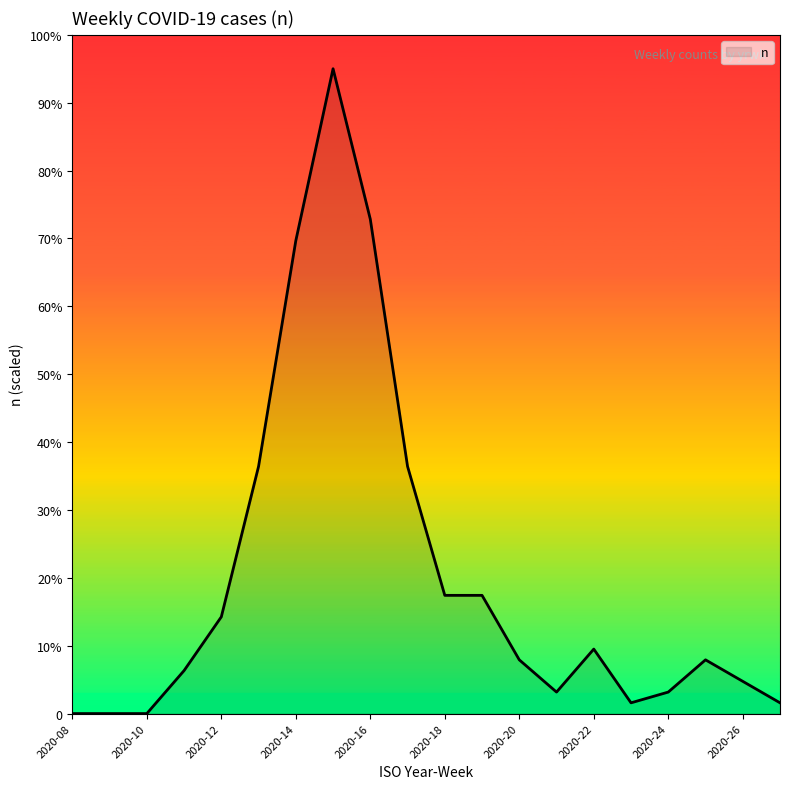

How many points are lower than both their immediate neighbors (excluding endpoints)?

2